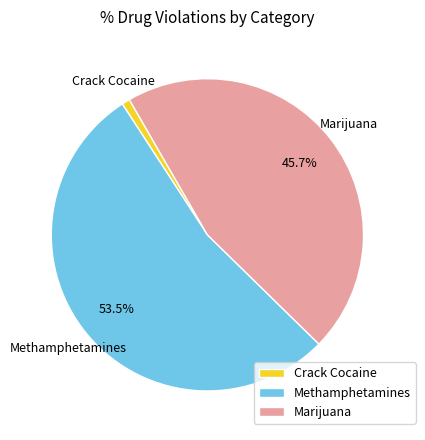

How many segments does this pie chart have?

3